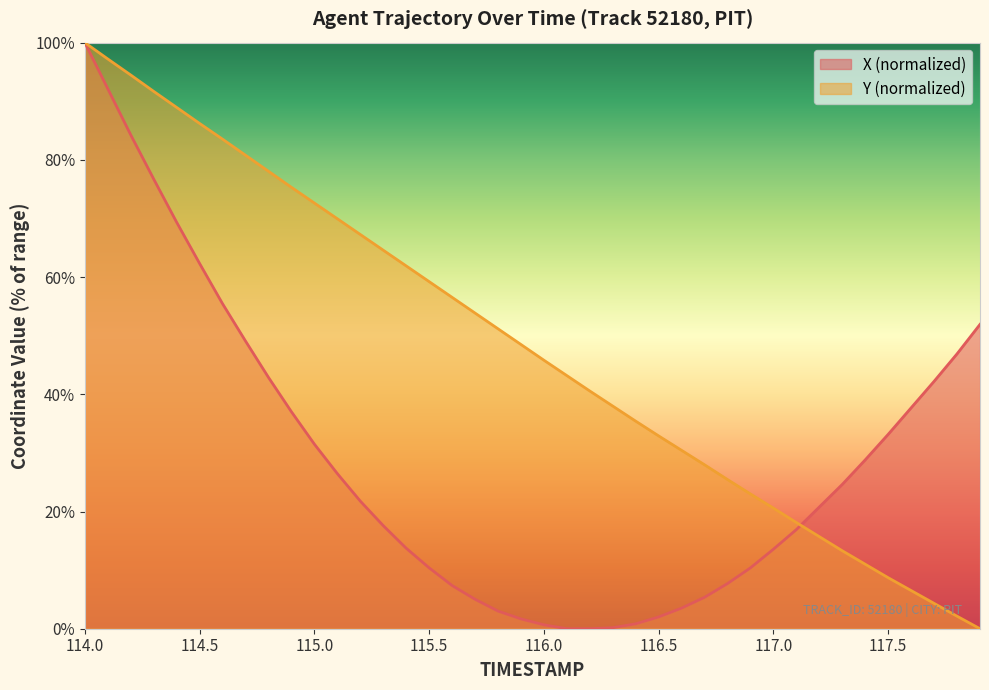

Where does the X series first go above 21?

114.0